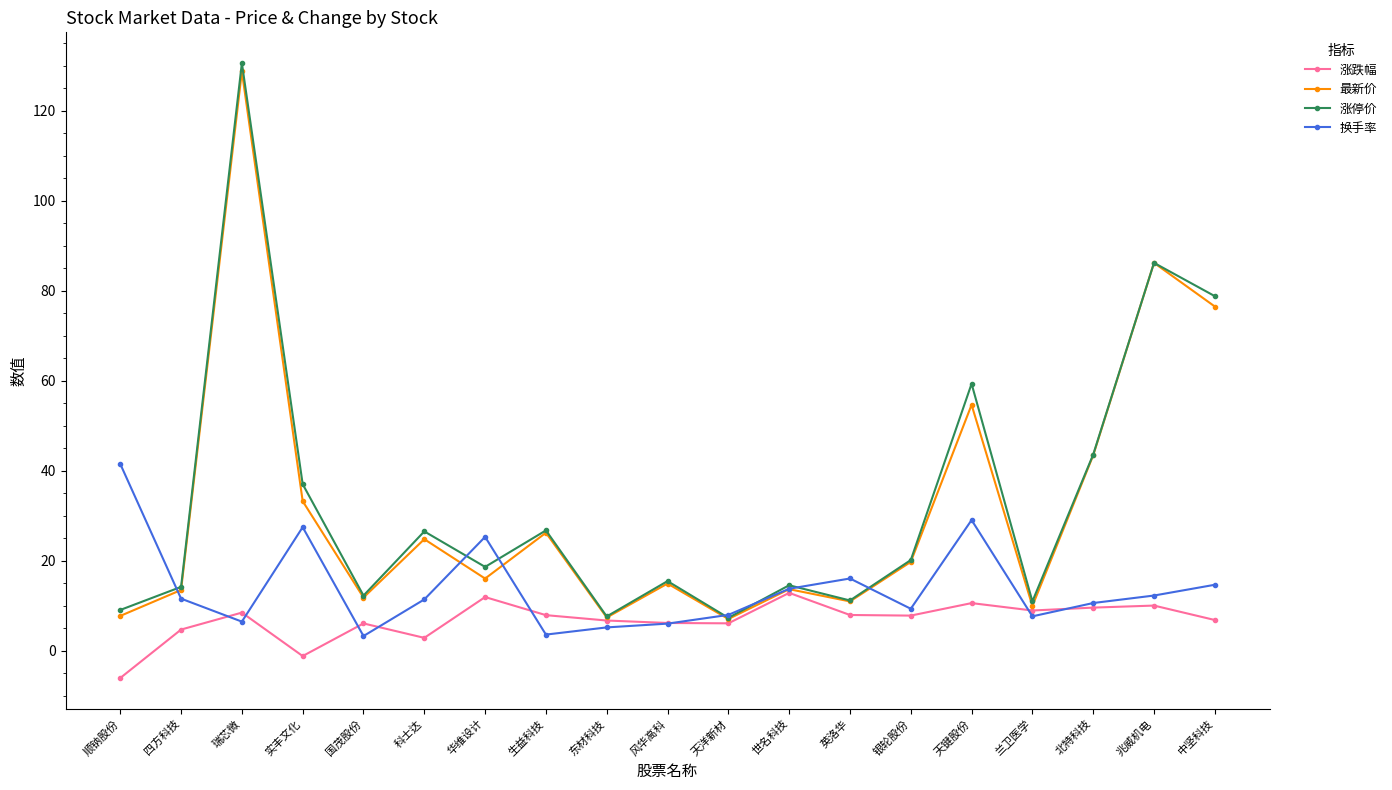

What is the greatest value displayed?

130.5